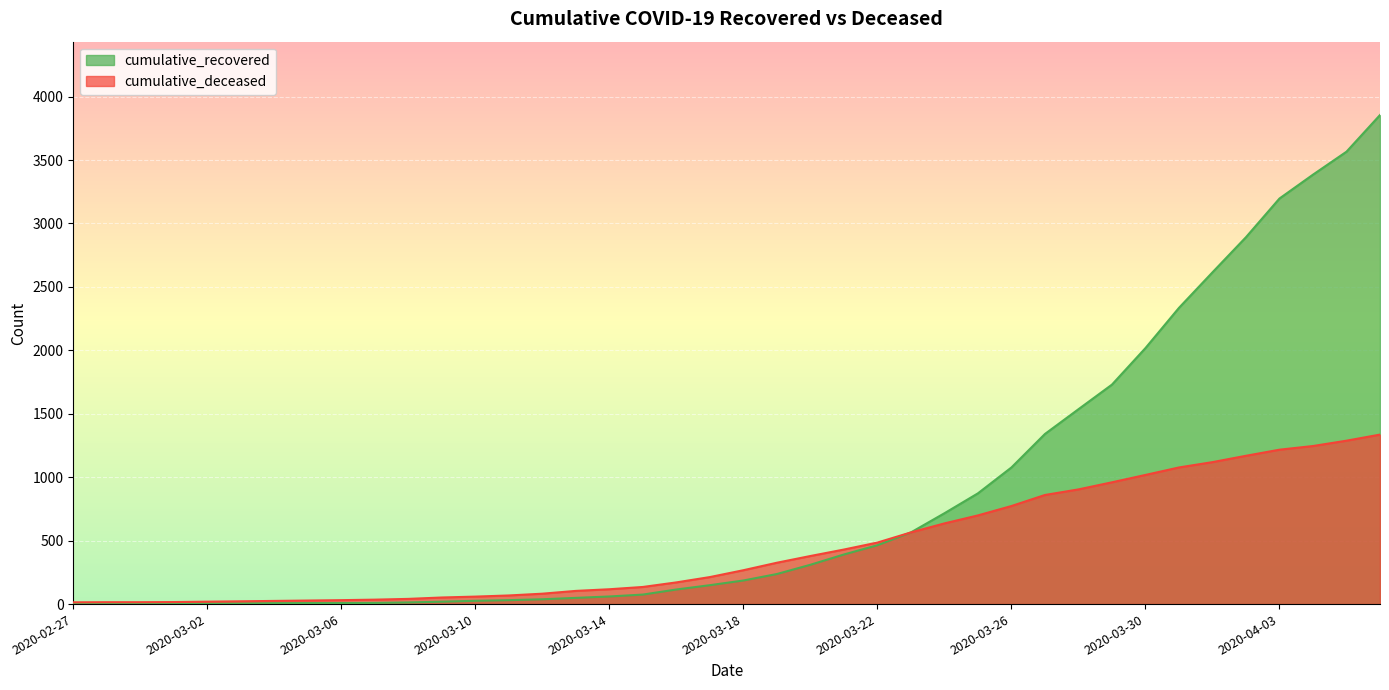

How many series are shown in this chart?

2